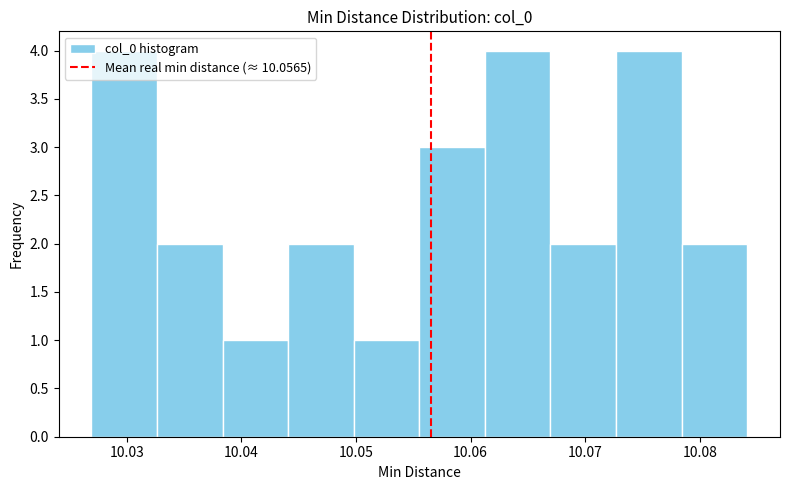

Reading left to right, list every bar in this chart as the range it spans on the x-axis followed by its height. Neither the bar edges nor the heights are printed on the chart, so give them approximately, as read against the axes.

10.027 to 10.033: 4
10.033 to 10.038: 2
10.038 to 10.044: 1
10.044 to 10.050: 2
10.050 to 10.056: 1
10.056 to 10.061: 3
10.061 to 10.067: 4
10.067 to 10.073: 2
10.073 to 10.078: 4
10.078 to 10.084: 2